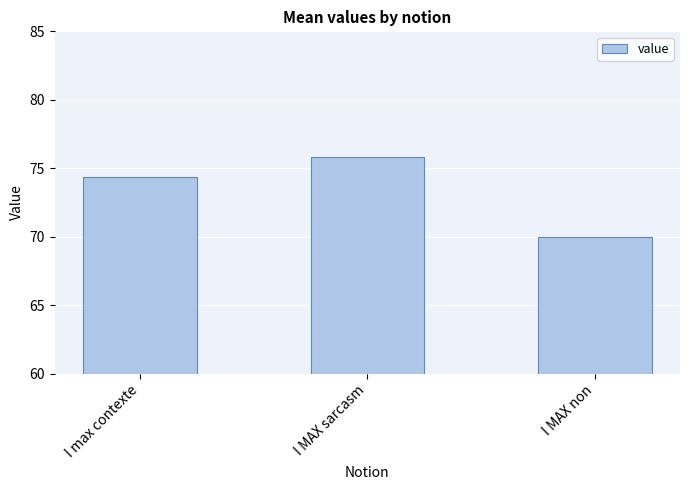

Rank the categories by value from highest to lowest.

I MAX sarcasm, I max contexte, I MAX non